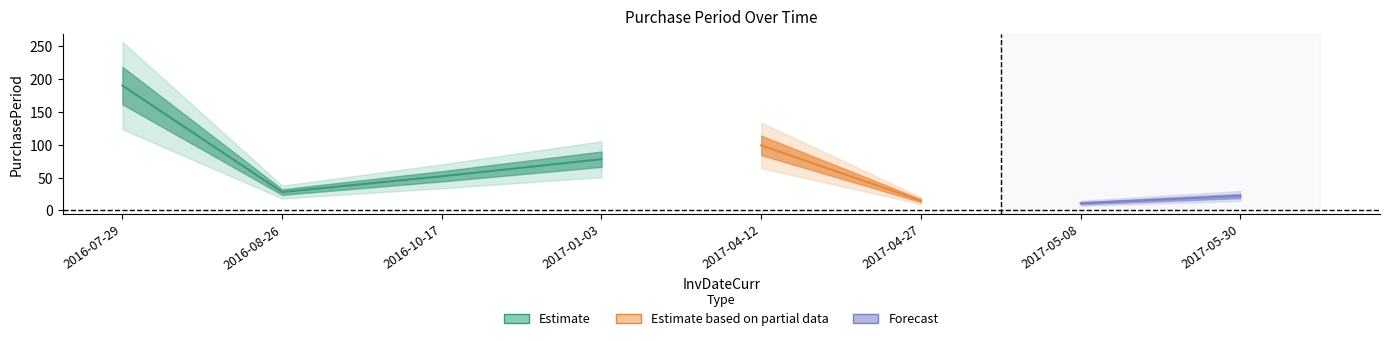

Is this an area chart (filled region under the line)?

No